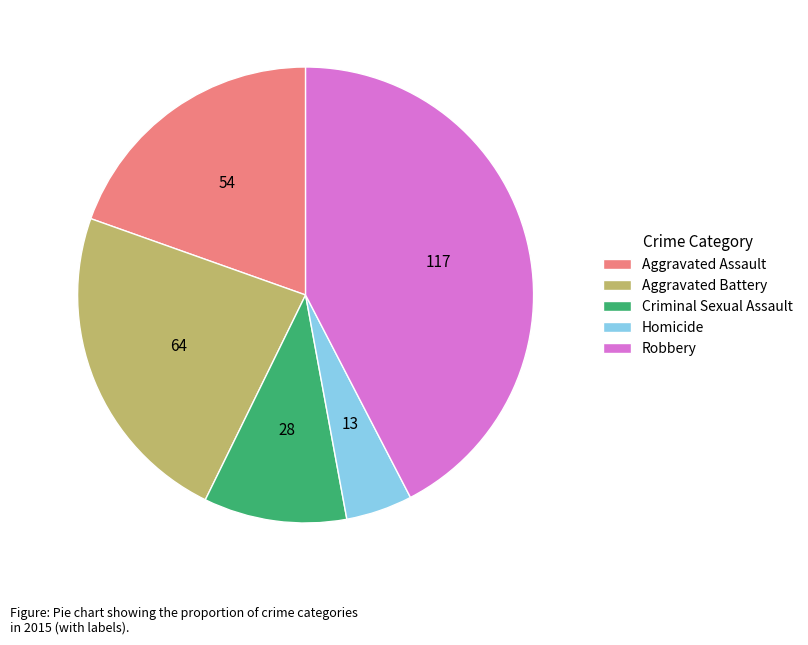

What is the largest slice in the pie chart?

Robbery